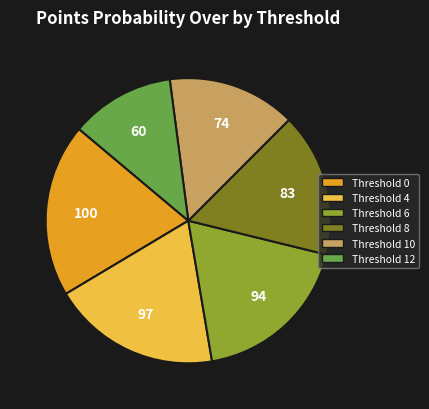

Is there a majority slice in this chart?

No